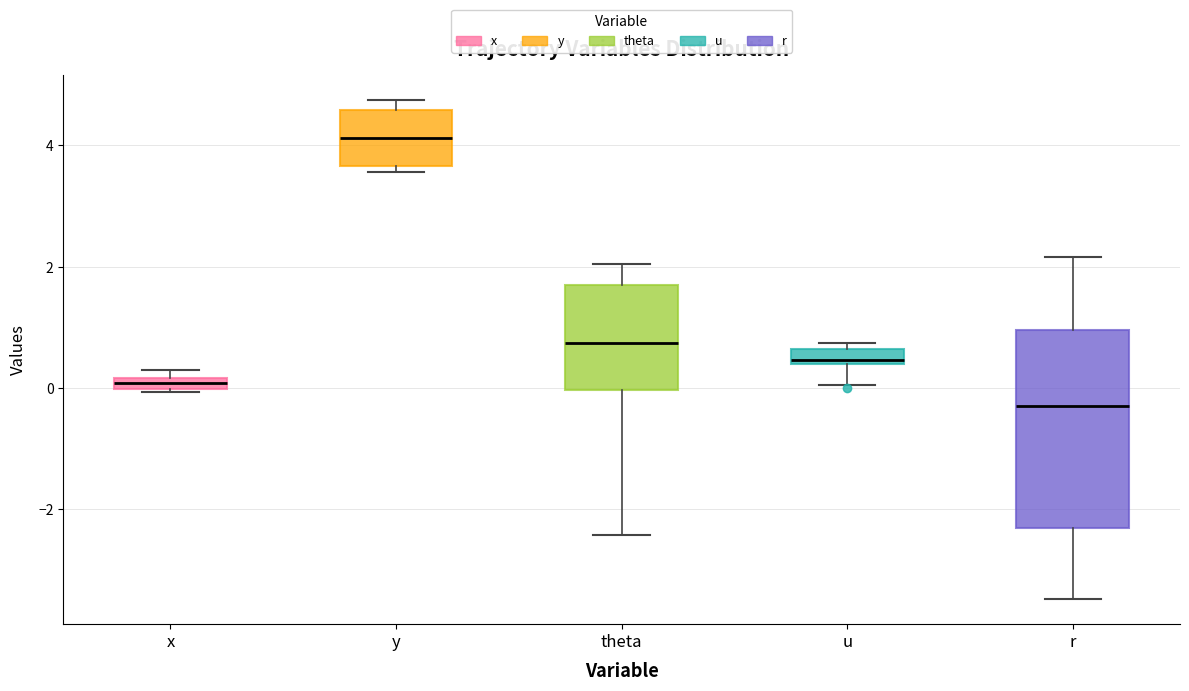

Where is the lower edge of the box for x on the y-axis? The values are not printed on the chart, so give them approximately, as read against the axis.

0.0